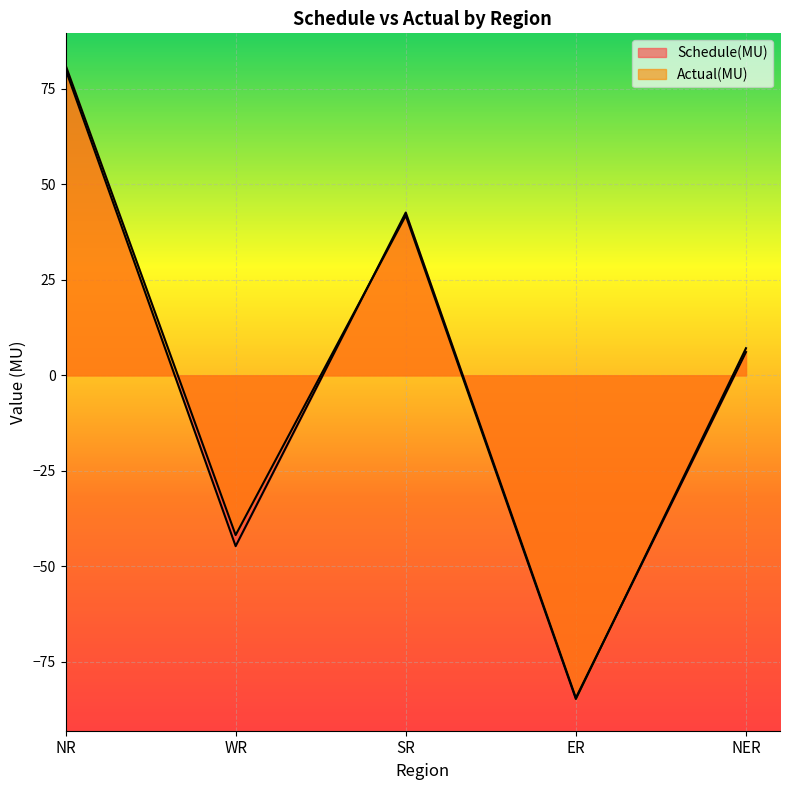

What is the value of the Actual(MU) point at the 5th from the left?

7.1